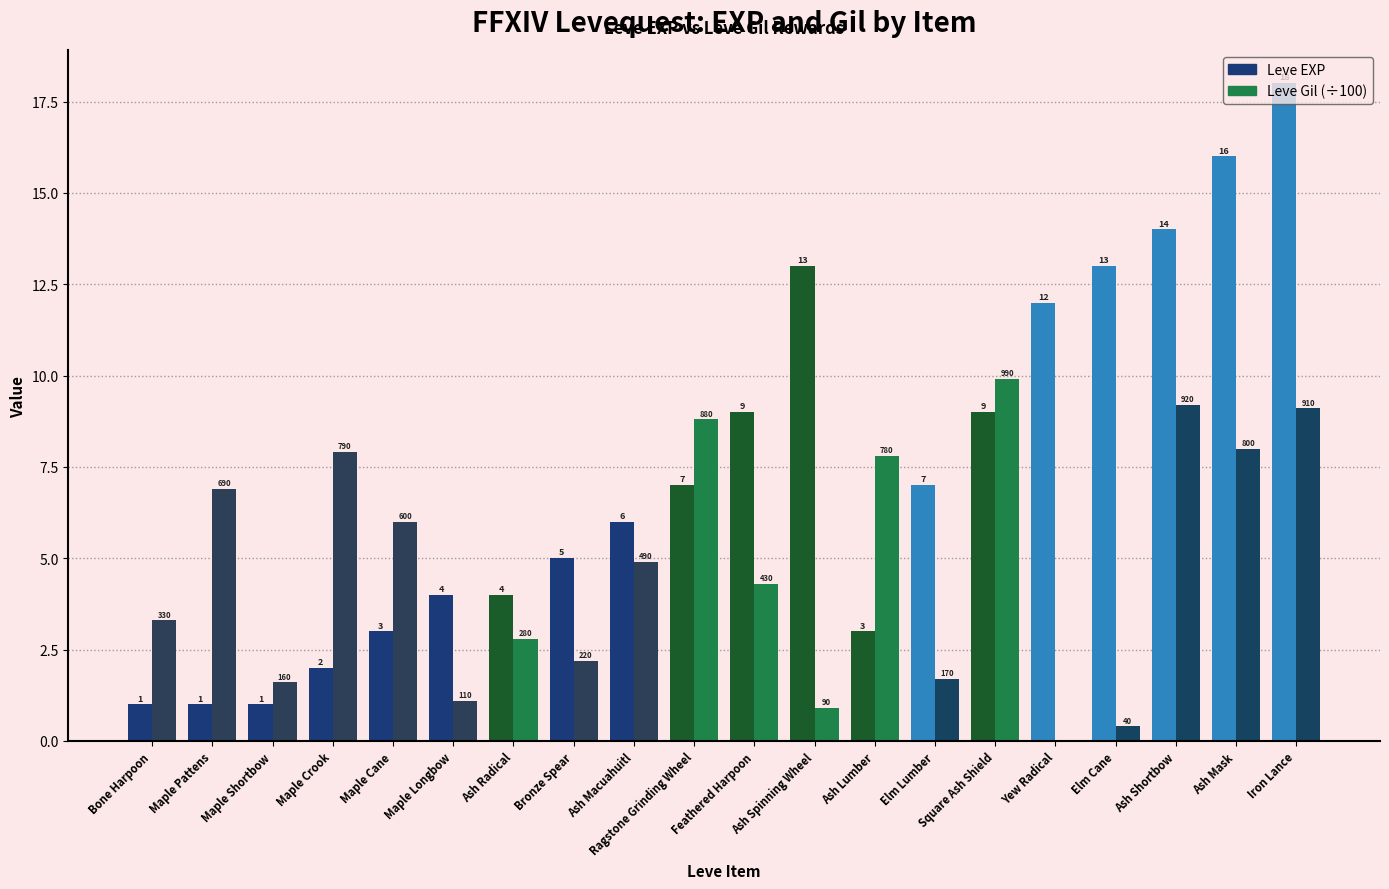

How many groups of bars are there?

20